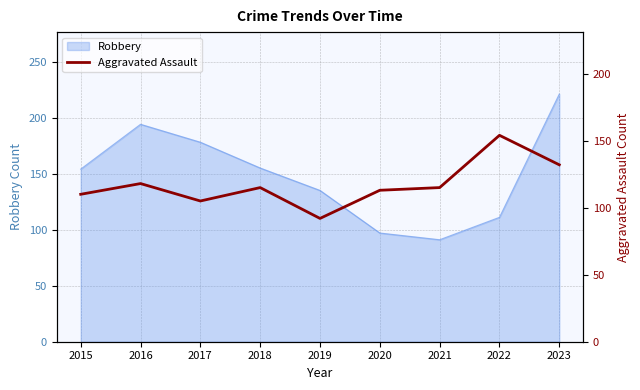

Which category has the lowest value in the Robbery series?

2021